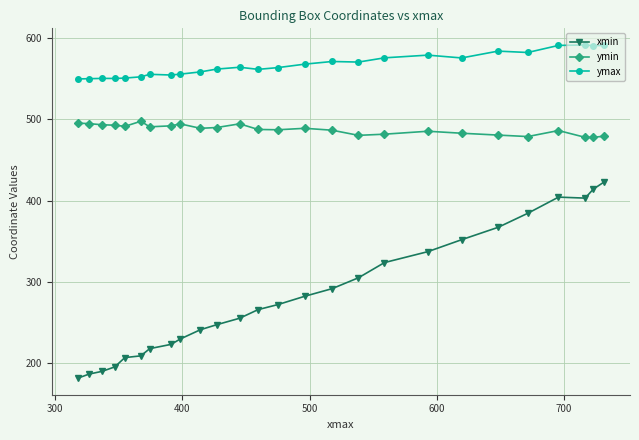

Does the chart display data point markers on the line(s)?

Yes